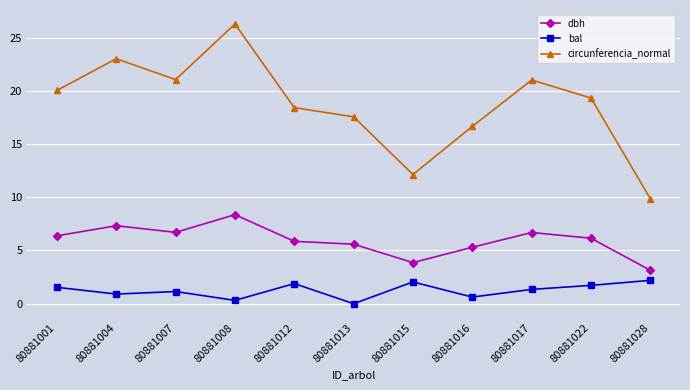

What value does the bal series have at 80881017?

1.3